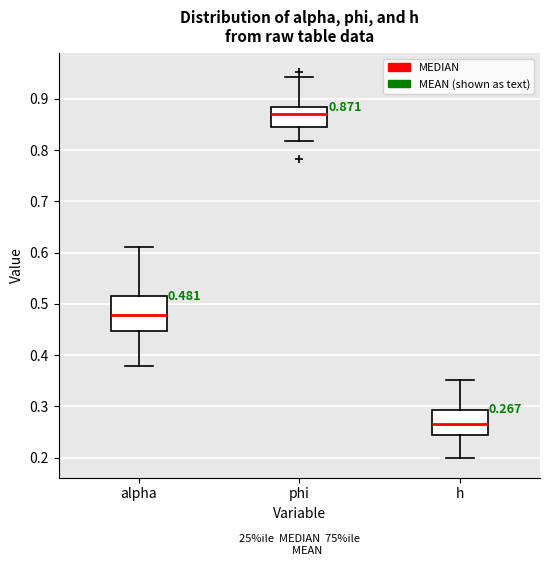

Which box is the tallest, from its lower edge to its upper edge?

alpha